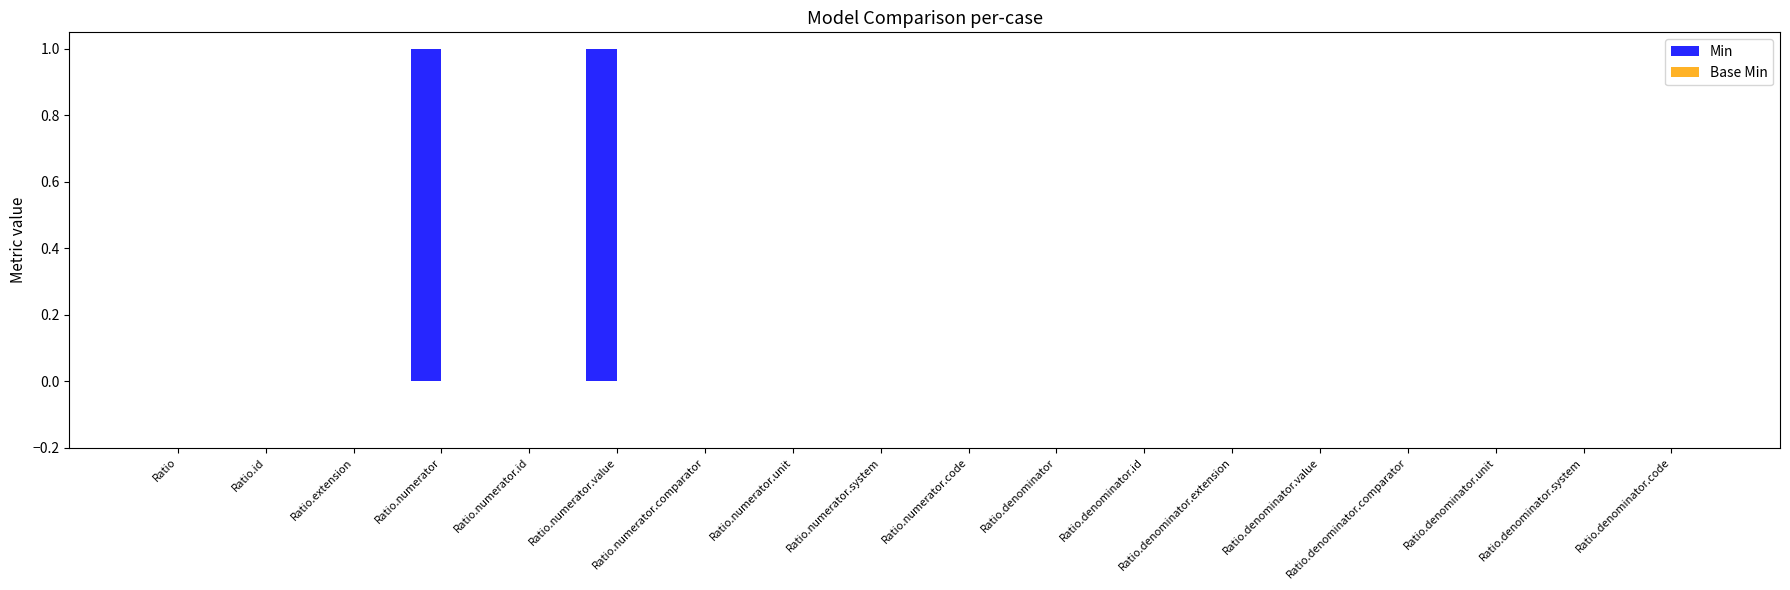

The chart shows a value of 0 at Ratio.denominator.comparator. True or false?

True